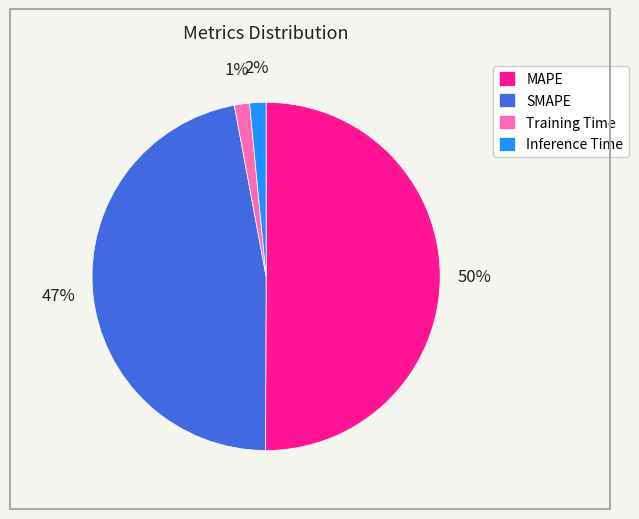

To the nearest percent, what portion does MAPE represent?

50%